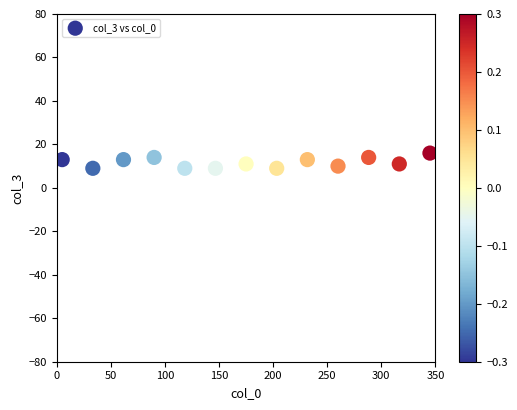

What is the range of Y values (max minus min)?

7